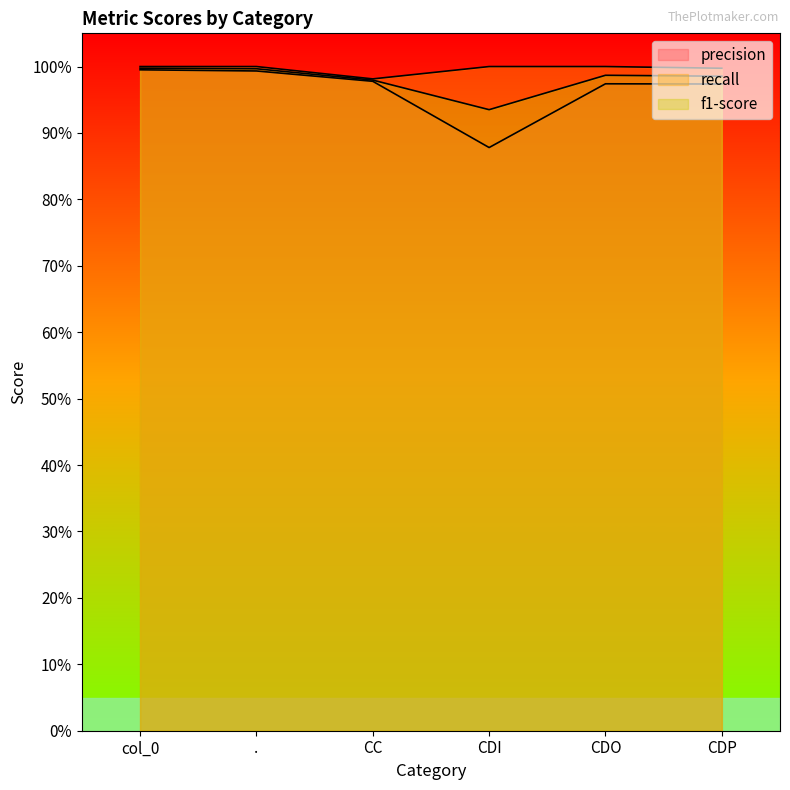

The recall series shows 0.2 at CDO. True or false?

False